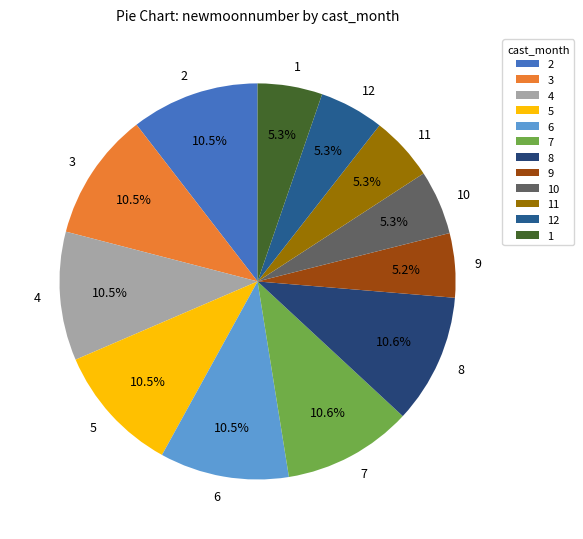

Count the number of slices in the pie.

12